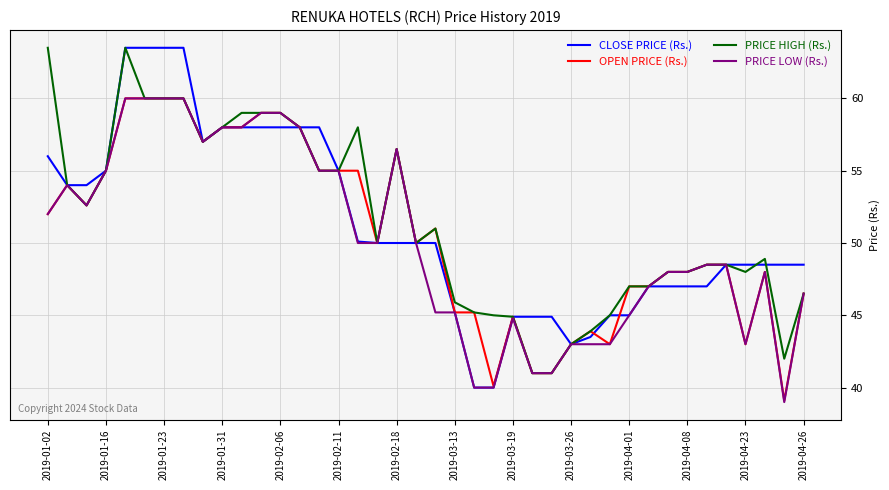

What is the smallest value displayed?

39.0